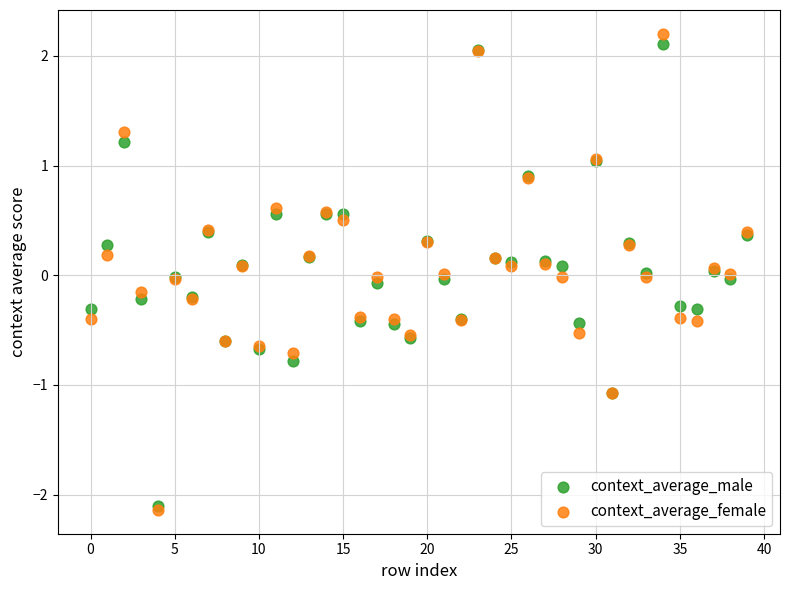

Which series has the widest spread of Y values?

context_average_female